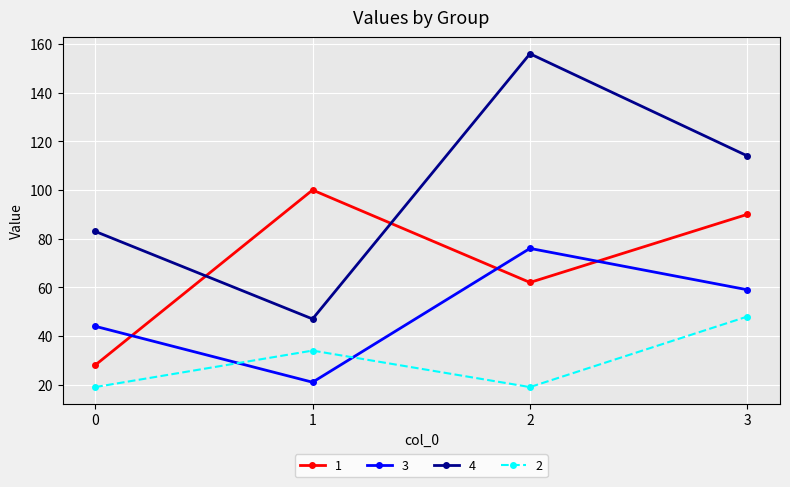

What is the difference between the highest and lowest values at 2?

137